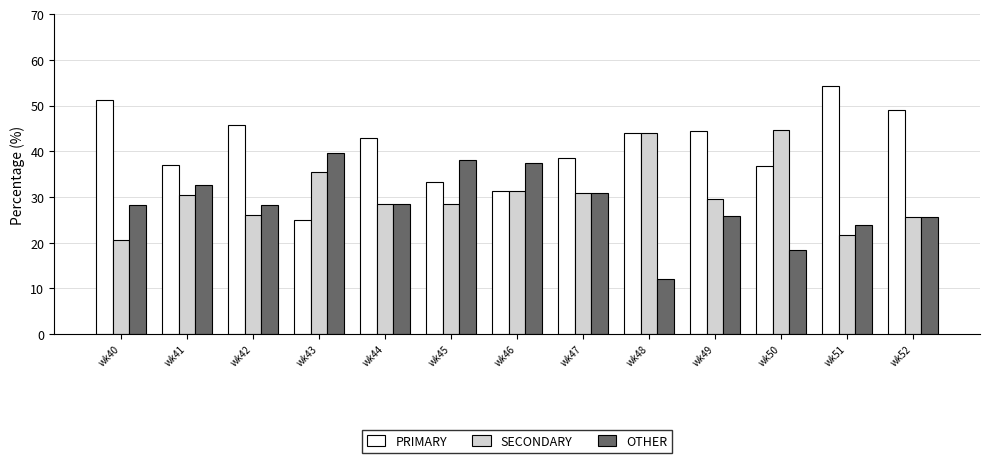

What is the minimum value for PRIMARY?

25.0